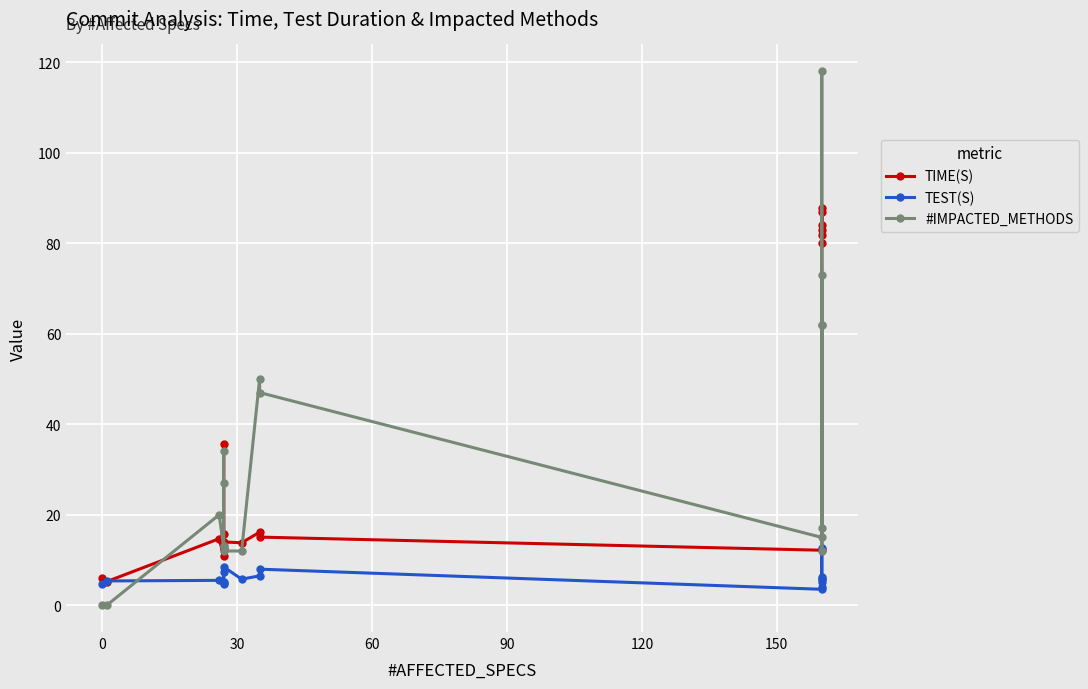

What are all the series names shown in the legend?

TIME(S), TEST(S), #IMPACTED_METHODS